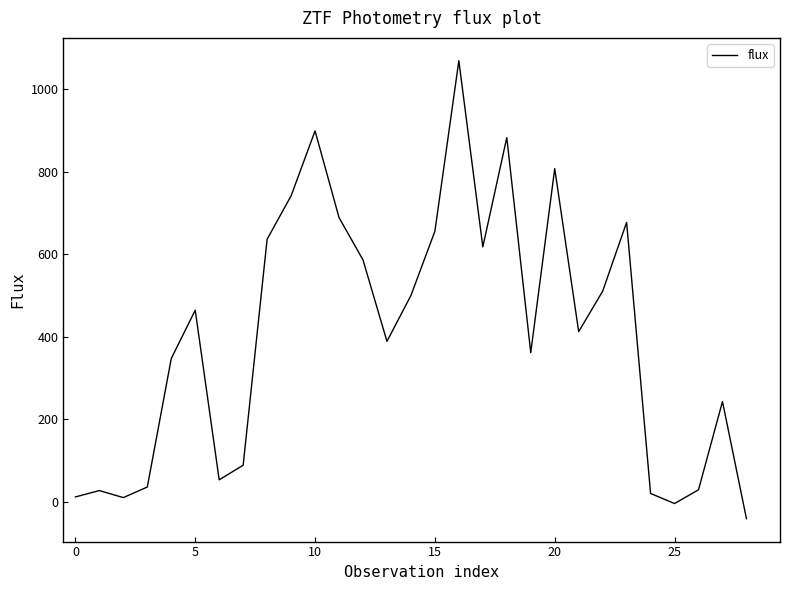

What is the sum of all values?

11709.5